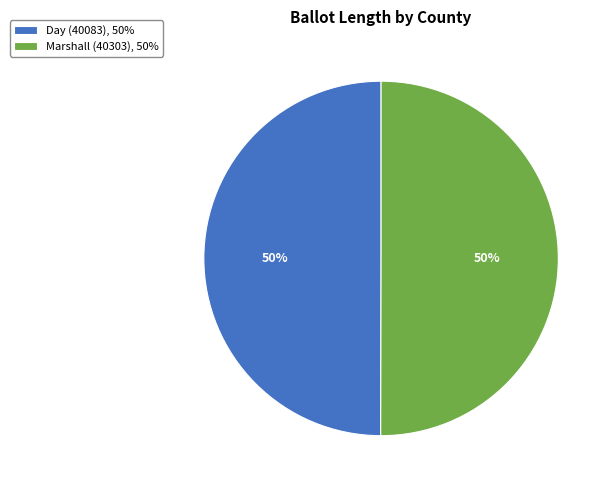

Count the number of slices in the pie.

2